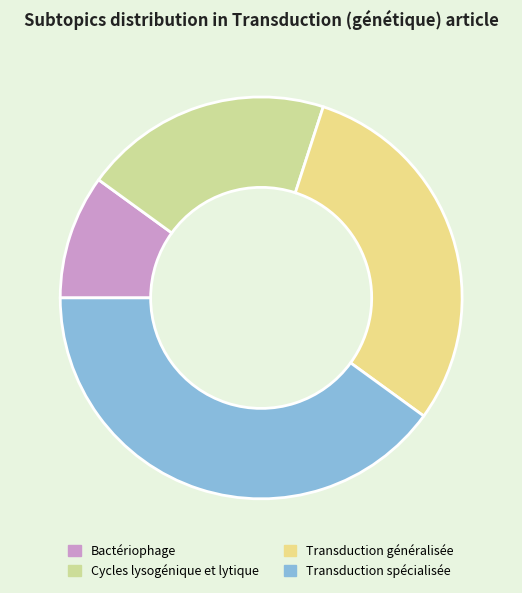

To the nearest percent, what is the difference between the largest and smallest slice percentages?

30%